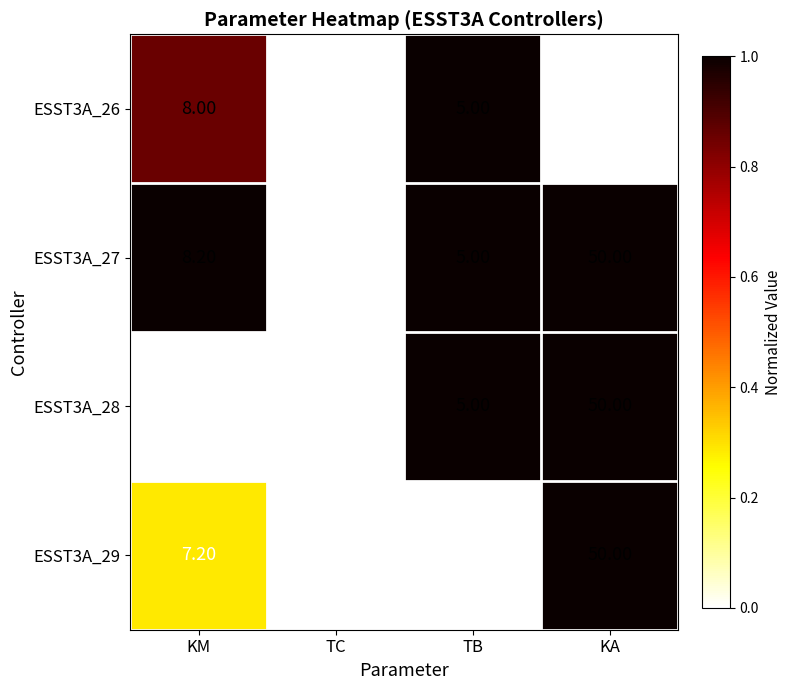

What is the difference between the highest and lowest values at KA?

30.0